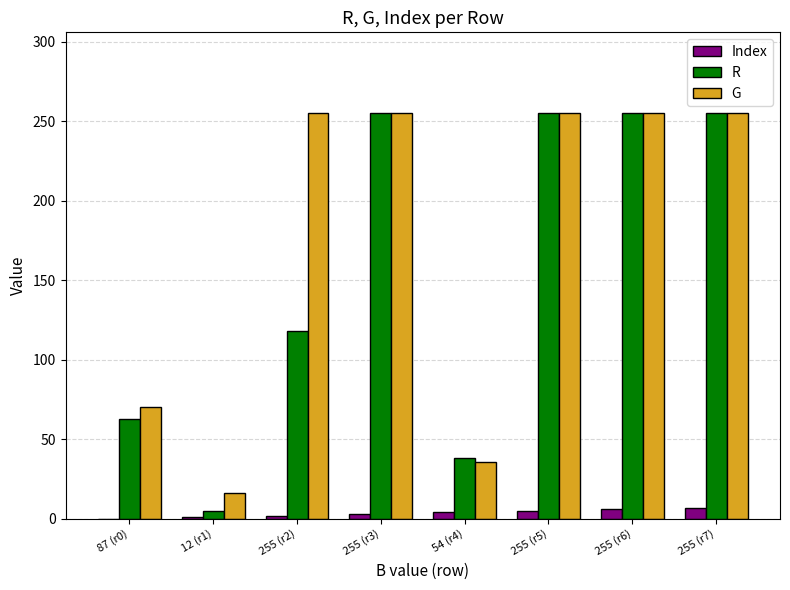

Which series has the widest spread of values?

R